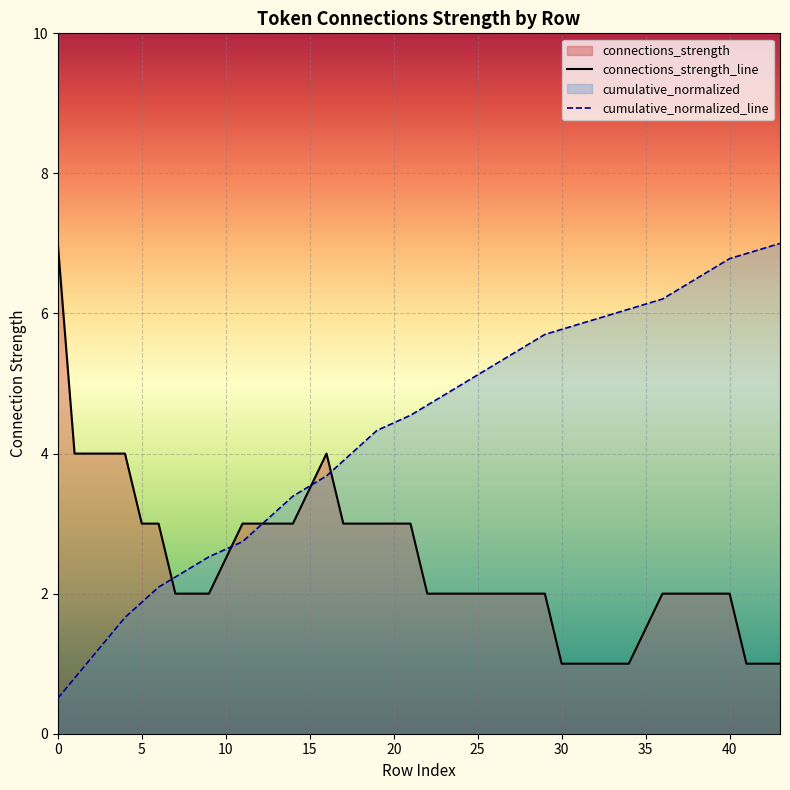

Rank the series by their average value, from lowest to highest.

connections_strength_line, cumulative_normalized_line